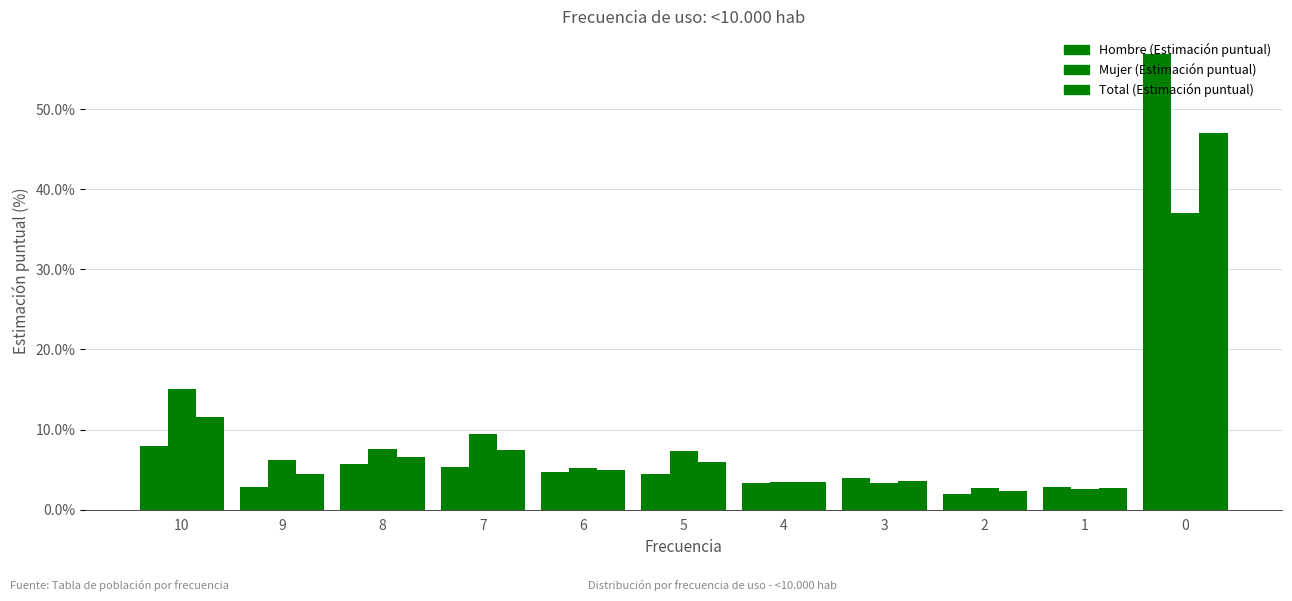

Rank the series by their maximum value, from lowest to highest.

Mujer (Estimación puntual), Total (Estimación puntual), Hombre (Estimación puntual)